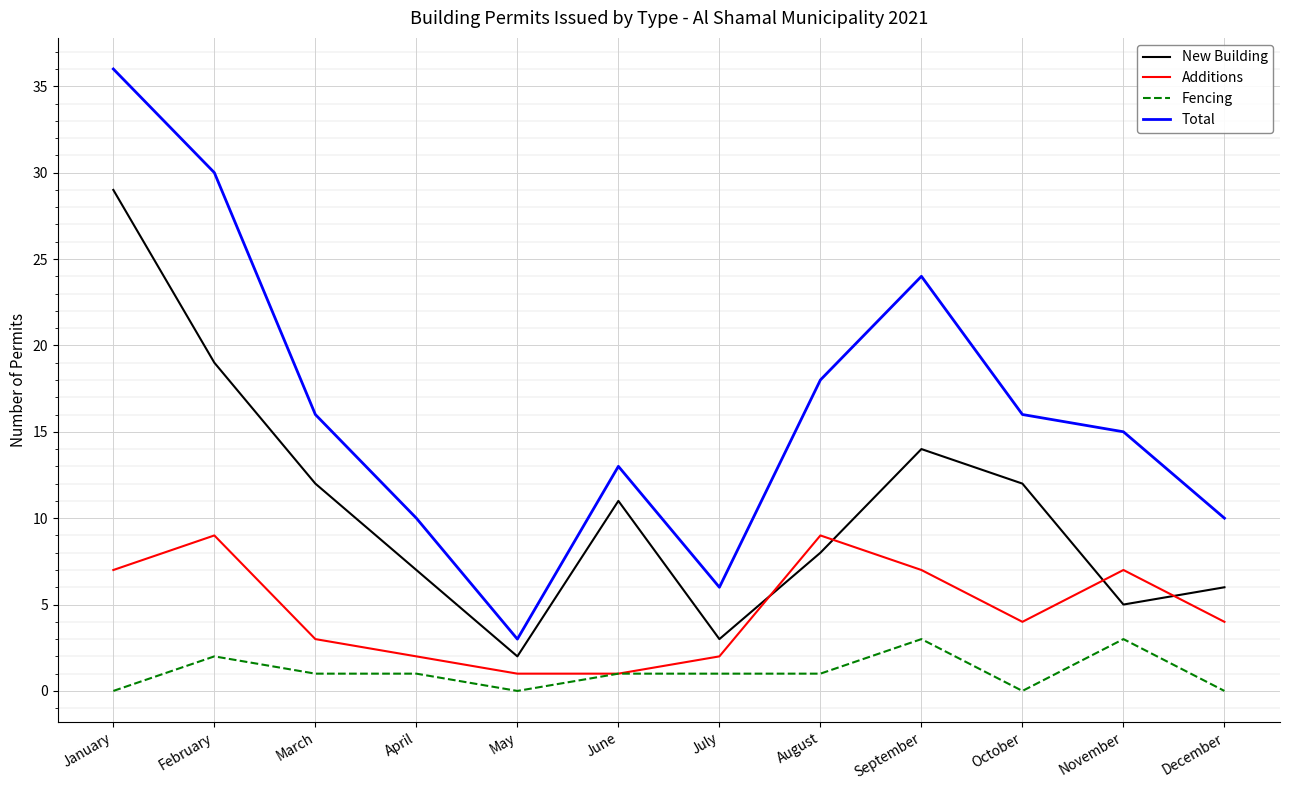

List the series in order of their overall mean, highest first.

Total, New Building, Additions, Fencing